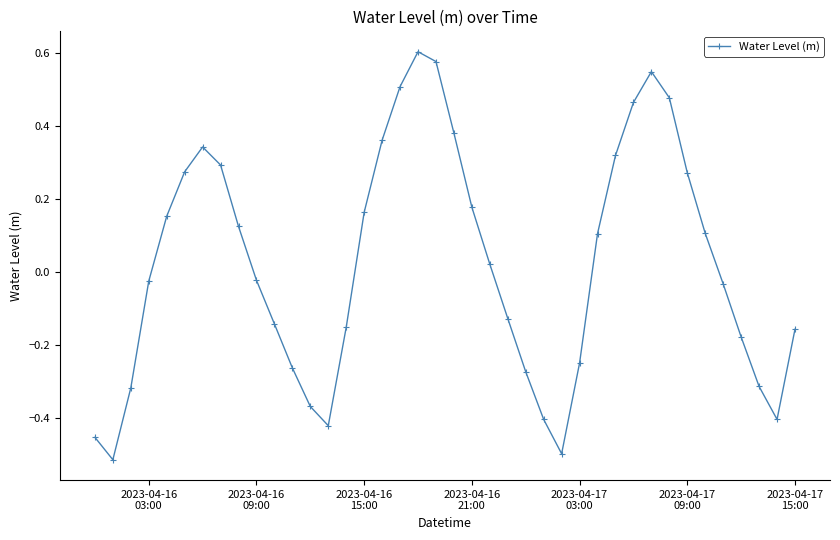

What is the difference between the maximum and minimum values?

1.1